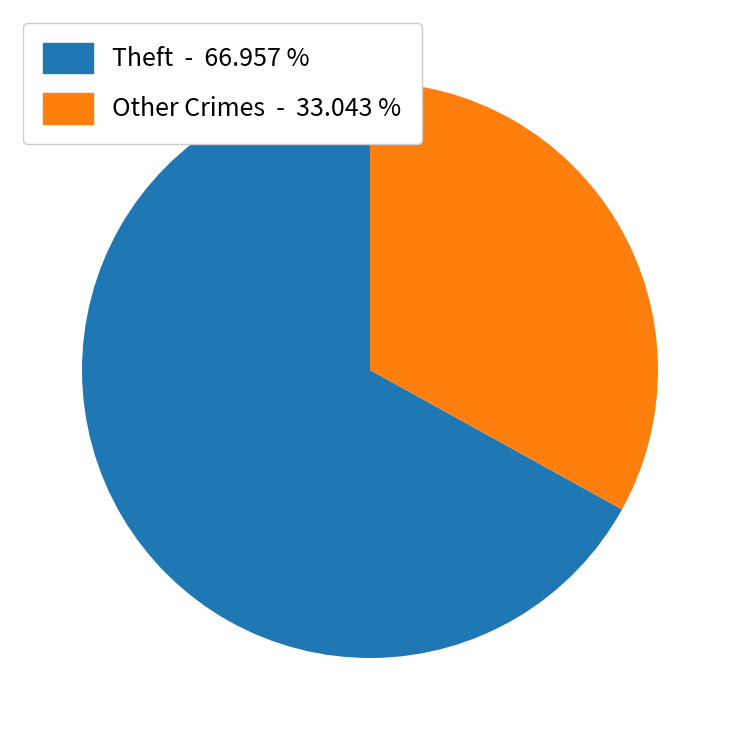

Is there a majority slice in this chart?

Yes